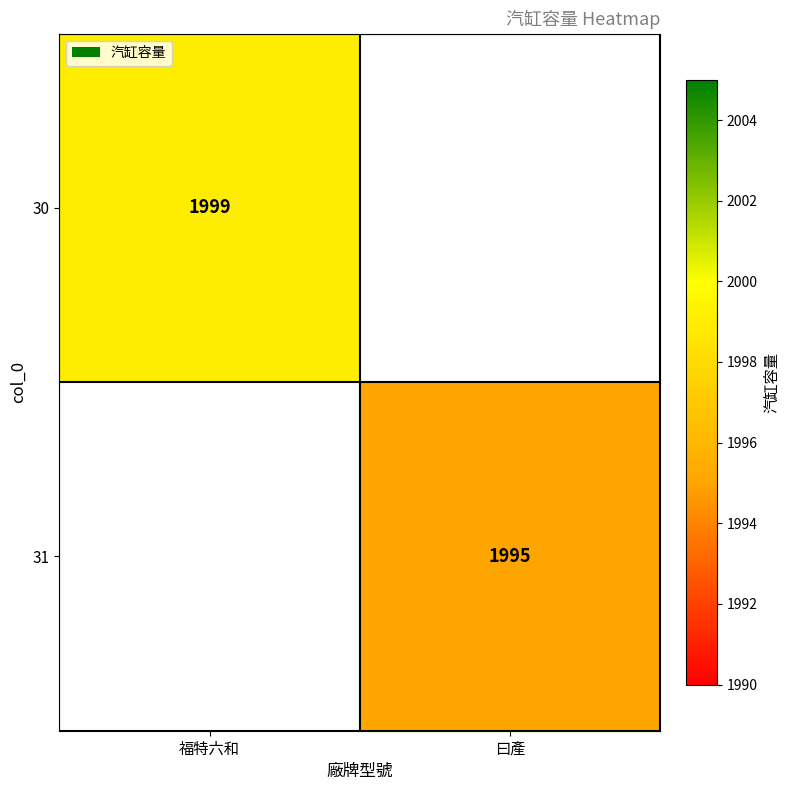

Is the value of 31 at 曰產 greater than the value of 30 at 福特六和?

No